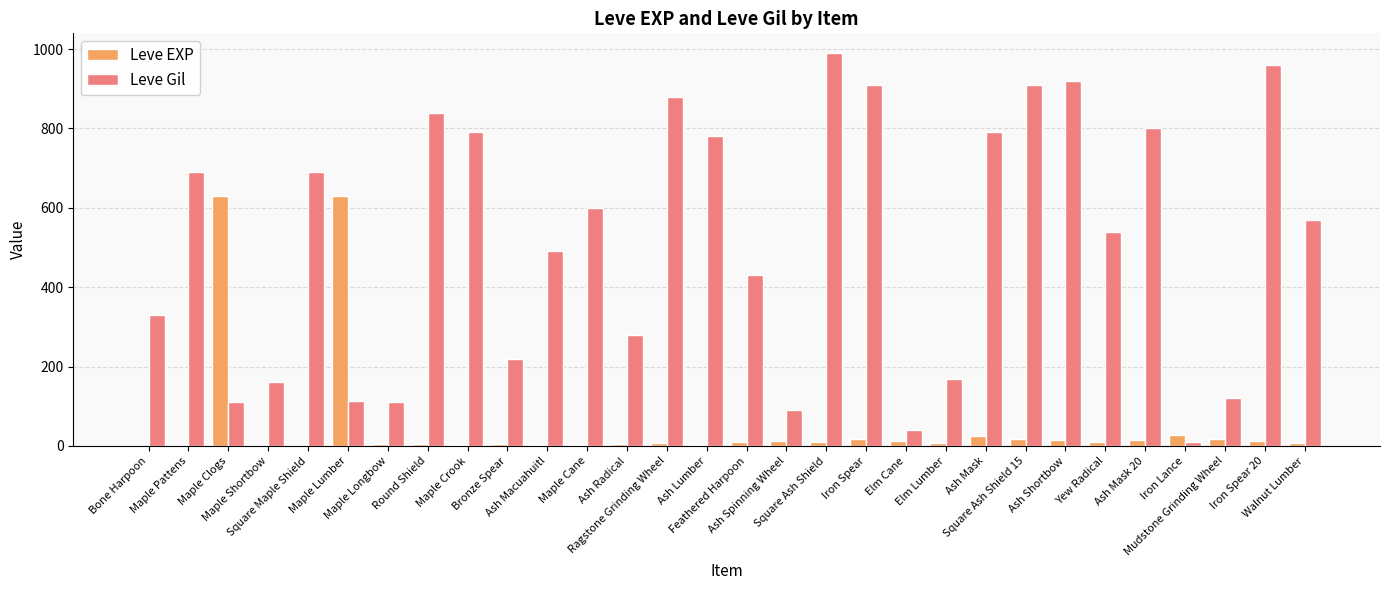

What is the sum of all Leve EXP values?

1515